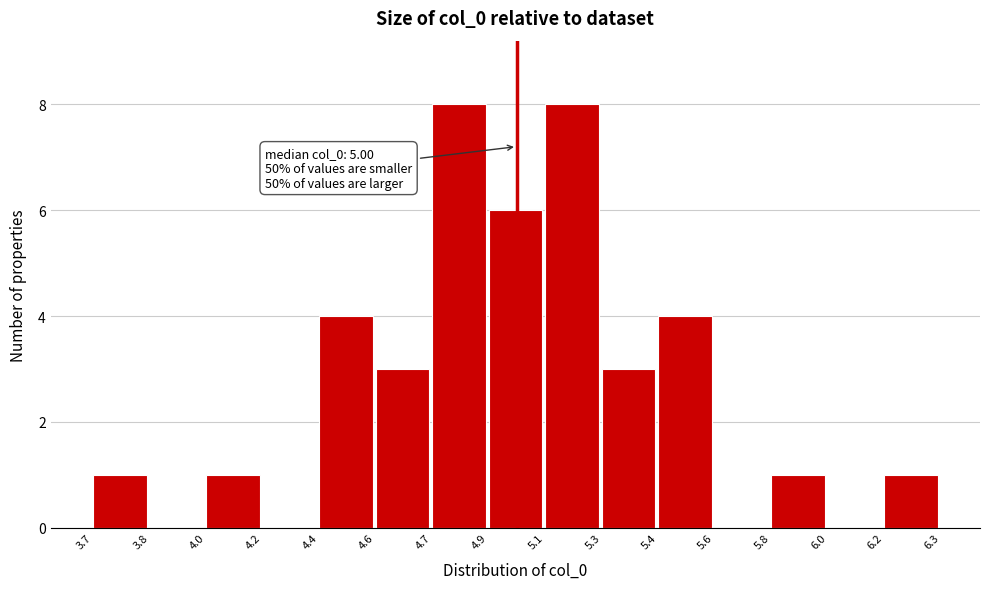

Reading right to left, what are all the values shown in this chart?

6.2=1	6.0=0	5.8=1	5.6=0	5.4=4	5.3=3	5.1=8	4.9=6	4.7=8	4.6=3	4.4=4	4.2=0	4.0=1	3.8=0	3.7=1